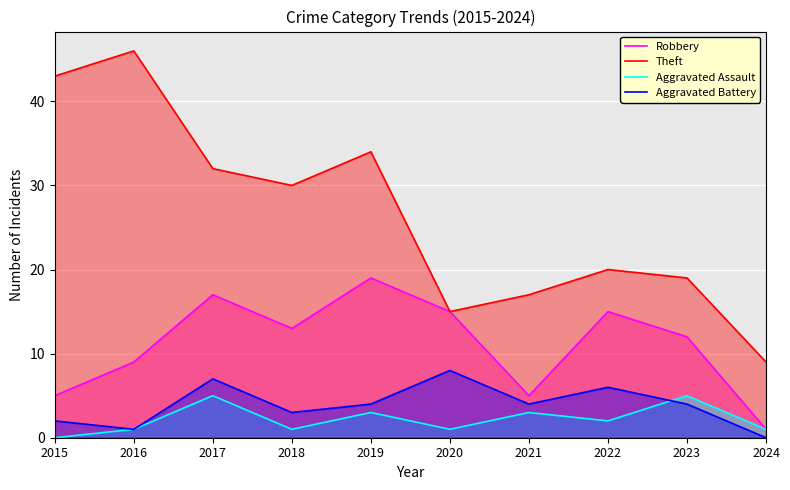

What is the spread (max minus min) of values at 2022?

18